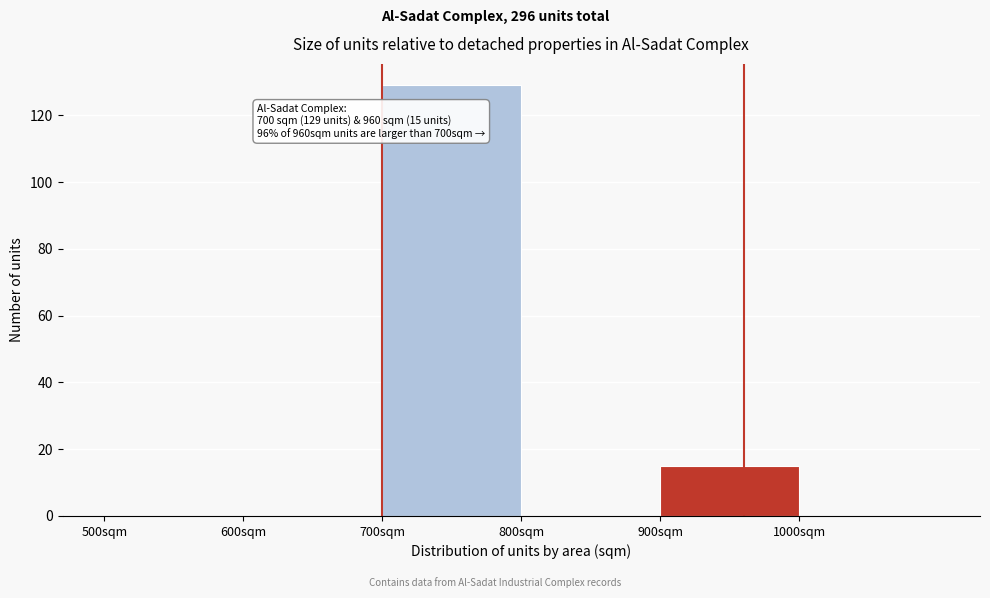

Over which range of the x-axis is the bar tallest?

700 to 800